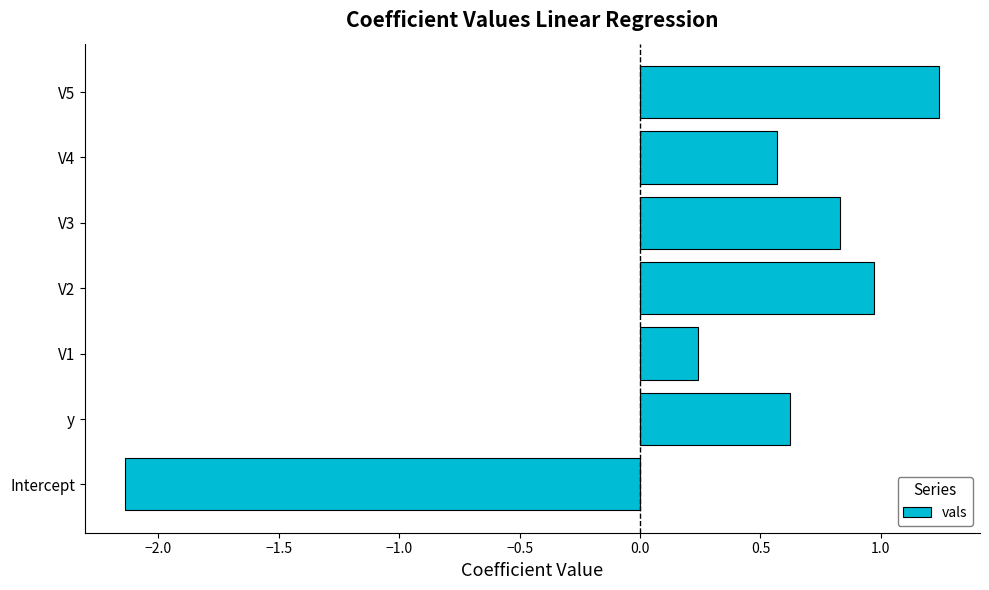

How many categories are shown in the chart?

7